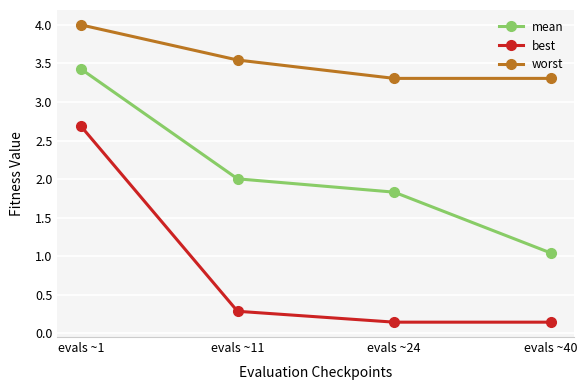

Is the value of mean at evals ~1 greater than the value of best at evals ~40?

Yes